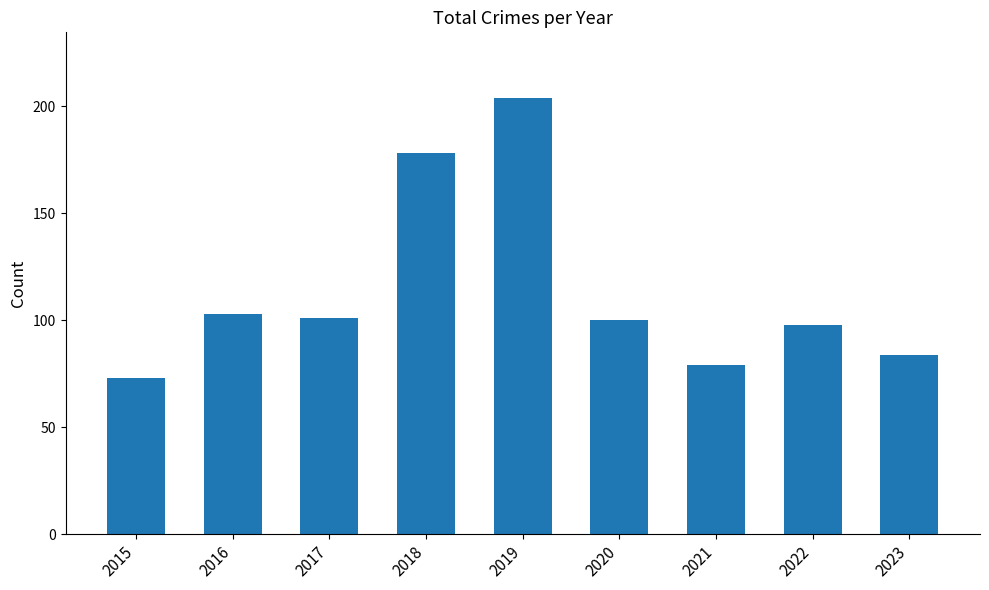

Approximately how many times larger is the value at 2015 compared to 2016?

0.7